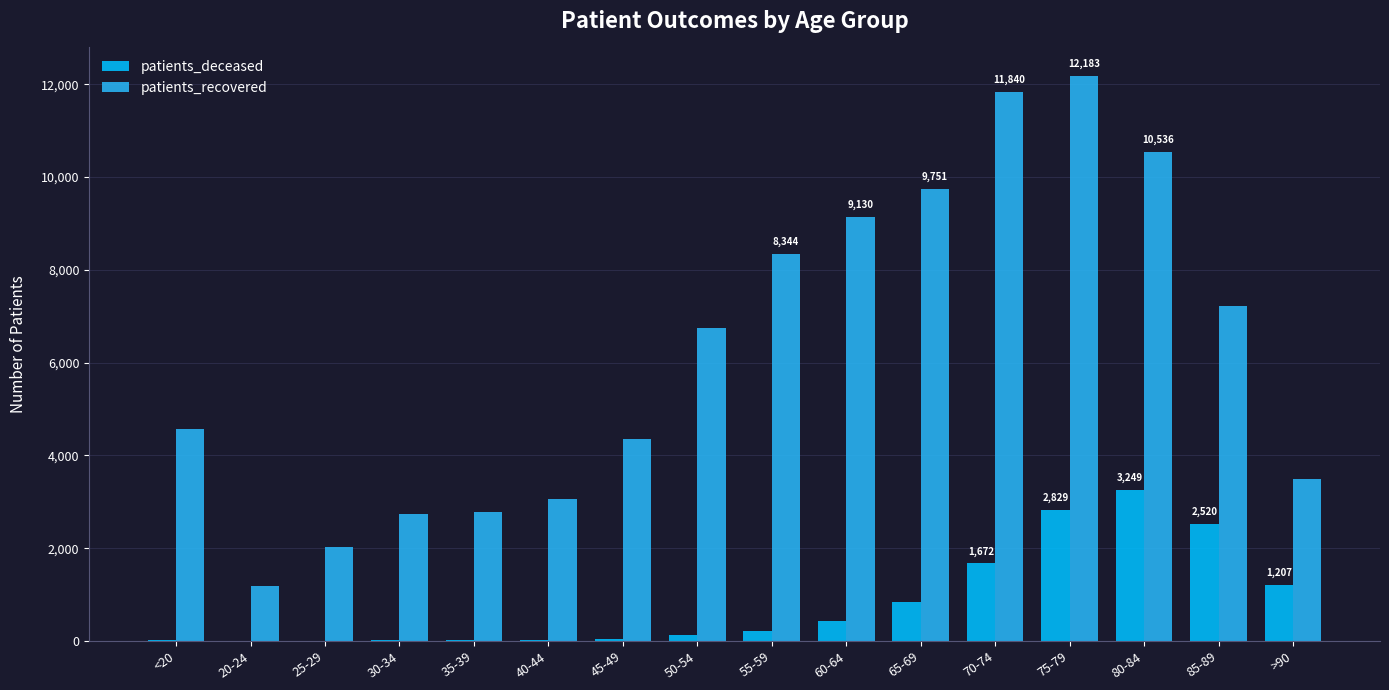

What is the highest value of the patients_deceased series?

3249